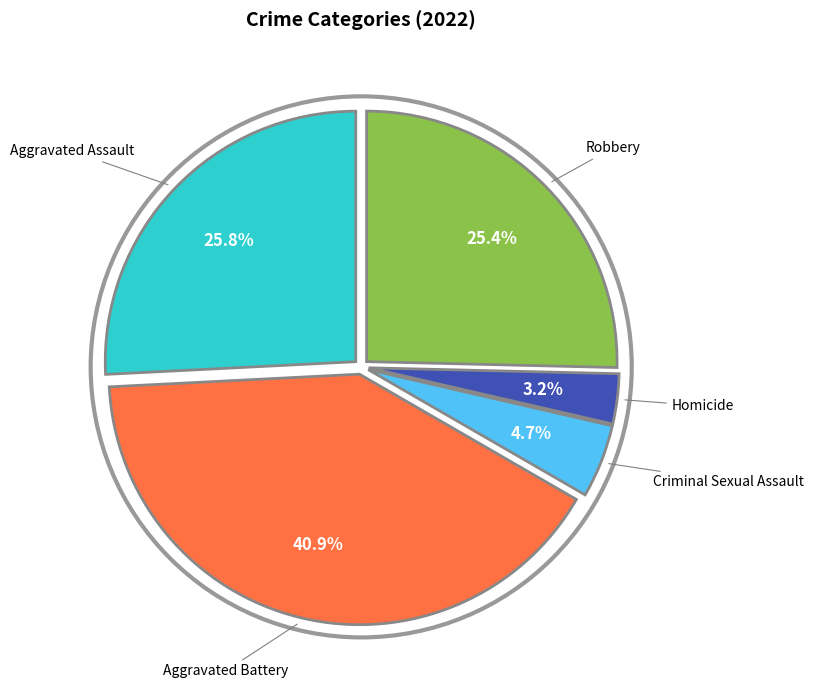

Does any single category account for the majority?

No